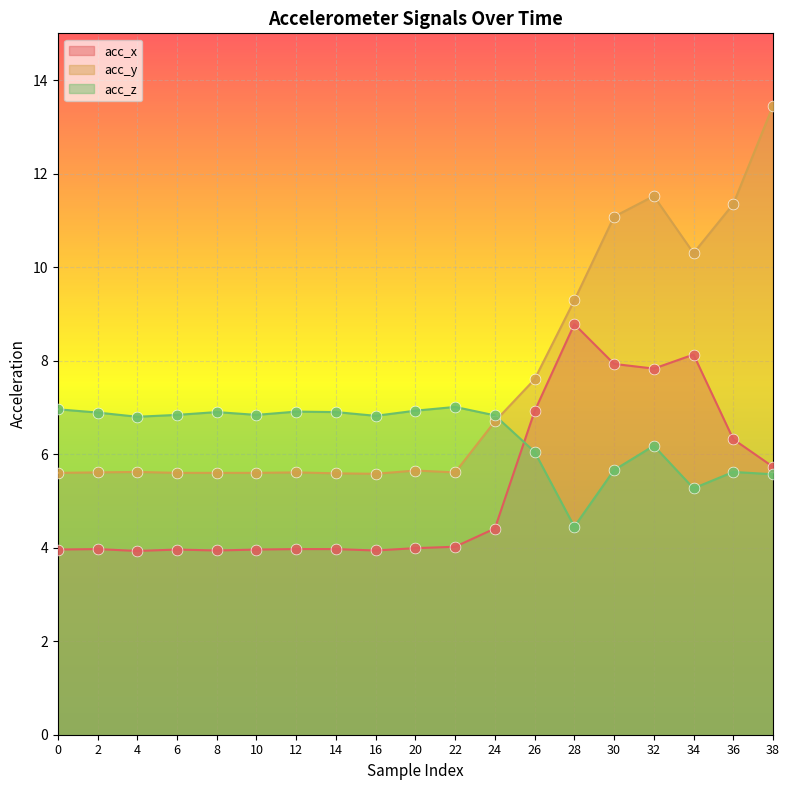

Which series reaches the maximum Y coordinate?

acc_y